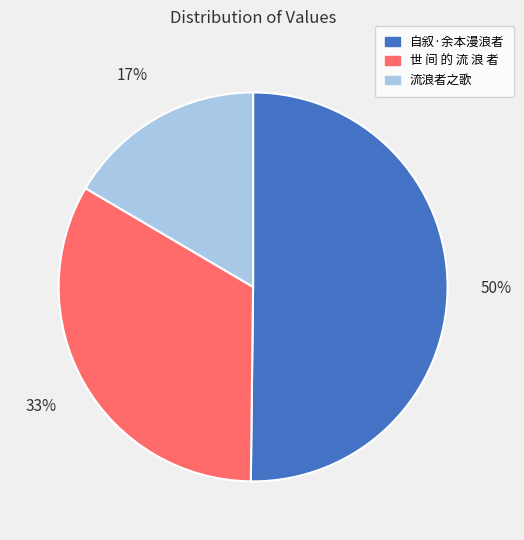

Count the number of slices in the pie.

3